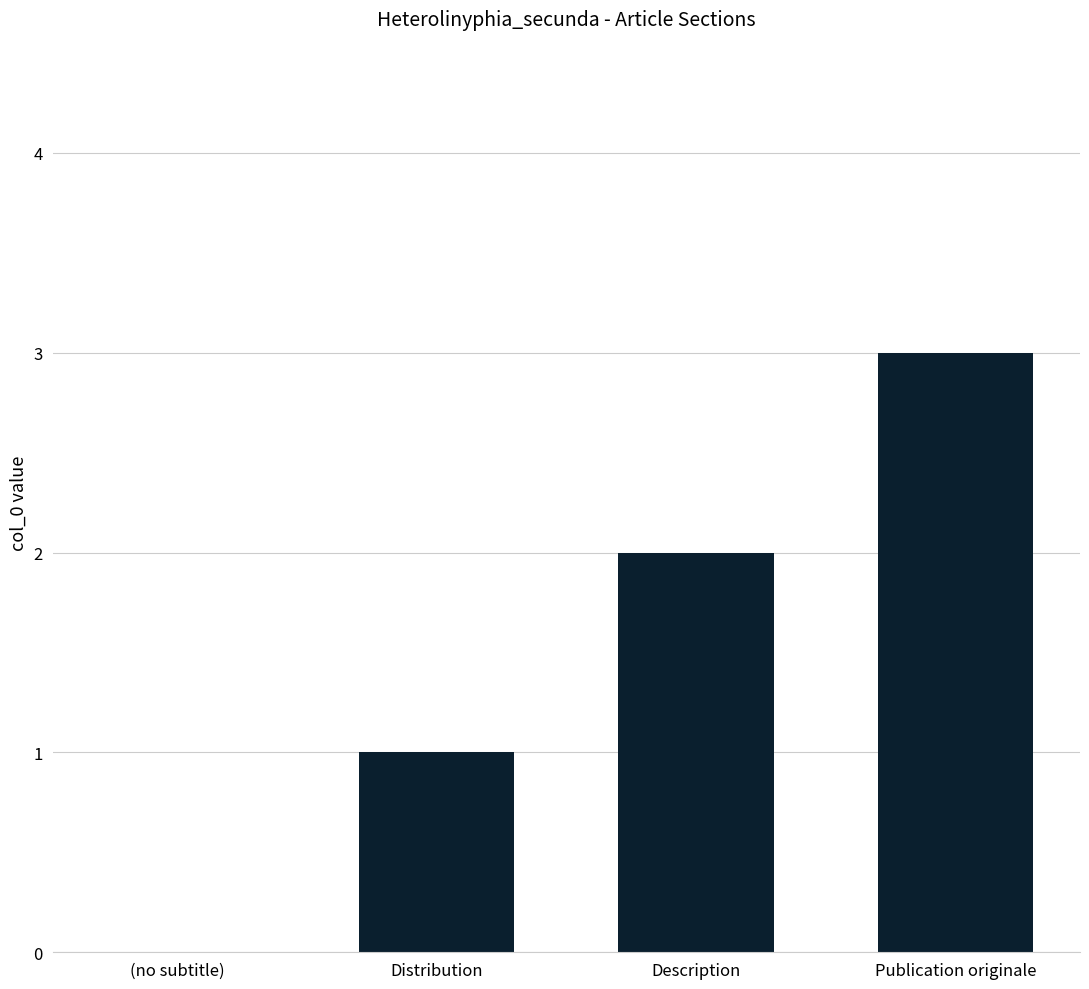

What value does the data have at Publication originale?

3